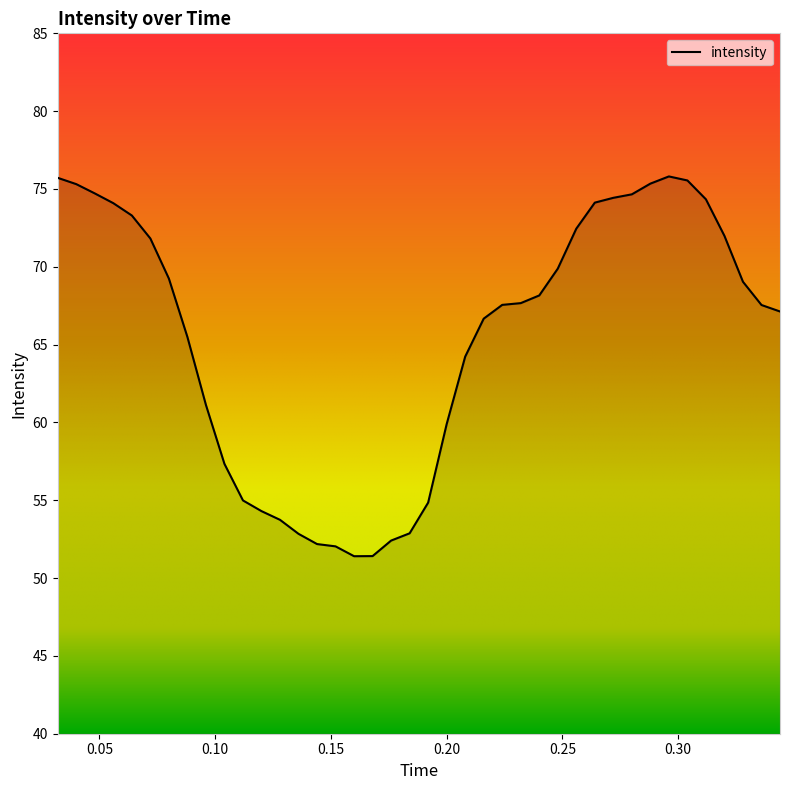

What is the smallest value displayed?

51.4